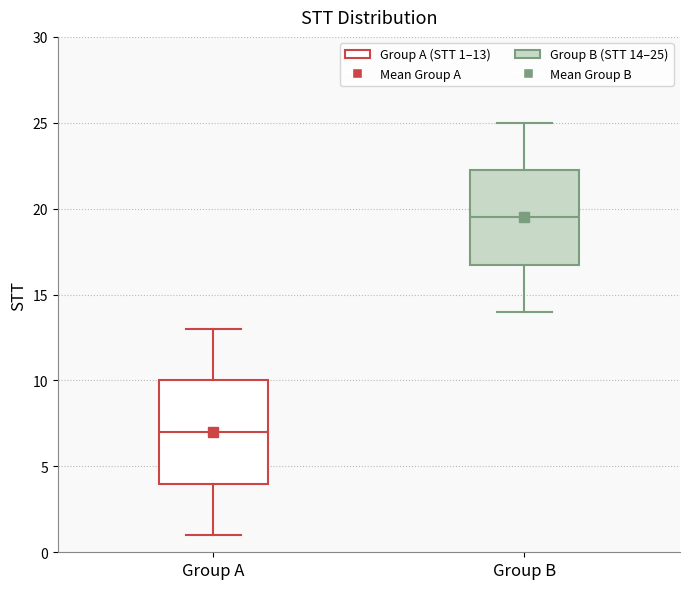

Reading left to right, transcribe this box plot: for each box, give where its median line is, the range the box spans, and where its two whiskers end, as read against the y-axis. The values are not printed on the chart, so give them approximately, as read against the axis.

Group A: median 7.0, box 4.0 to 10.0, whiskers 1.0 to 13.0
Group B: median 19.5, box 17.0 to 22.5, whiskers 14.0 to 25.0